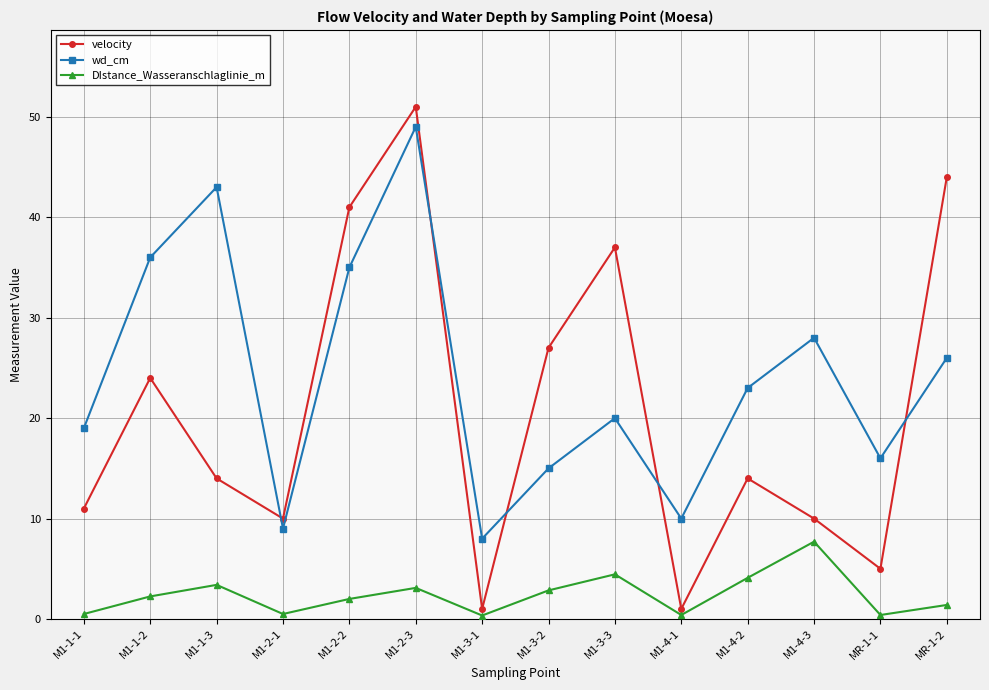

List the series in order of their overall mean, highest first.

wd_cm, velocity, DIstance_Wasseranschlaglinie_m